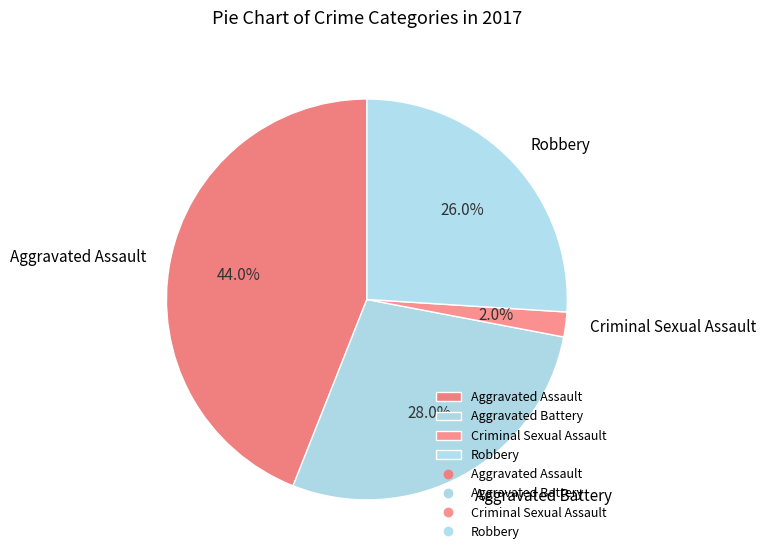

Between Criminal Sexual Assault and Aggravated Assault, which is larger?

Aggravated Assault